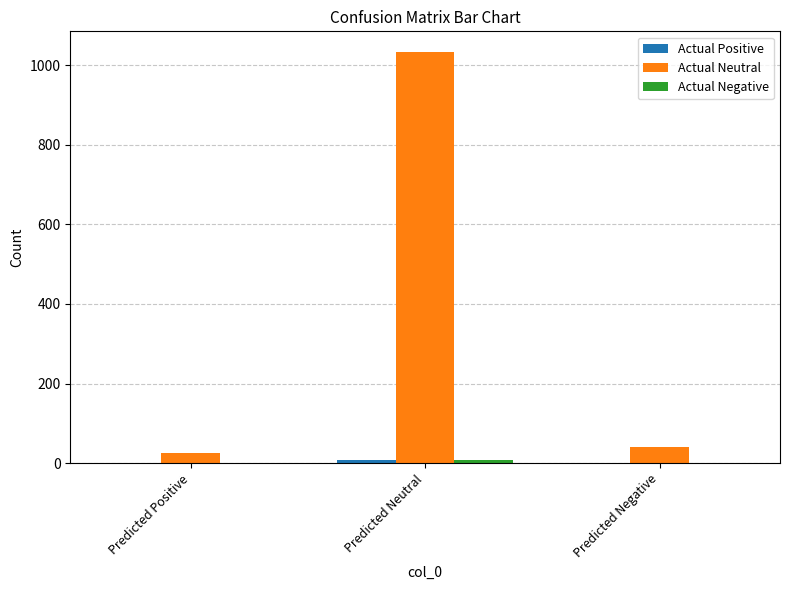

Which label corresponds to the largest value in the chart?

Predicted Neutral